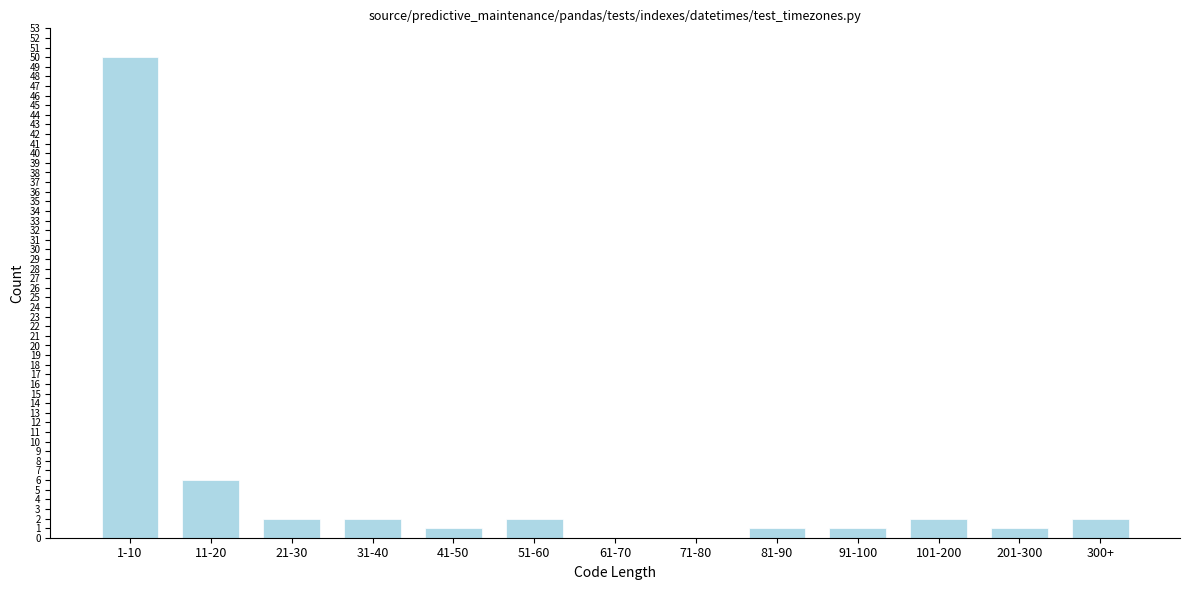

Reading right to left, extract all data points from this chart.

300+=2	201-300=1	101-200=2	91-100=1	81-90=1	71-80=0	61-70=0	51-60=2	41-50=1	31-40=2	21-30=2	11-20=6	1-10=50